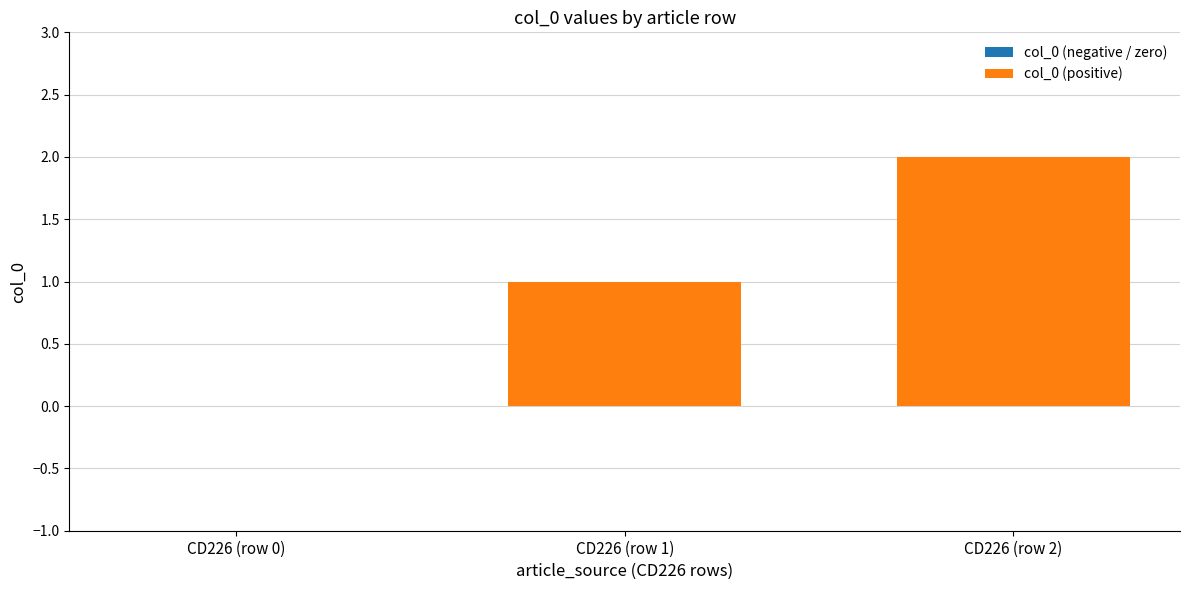

What is the sum of all values?

3